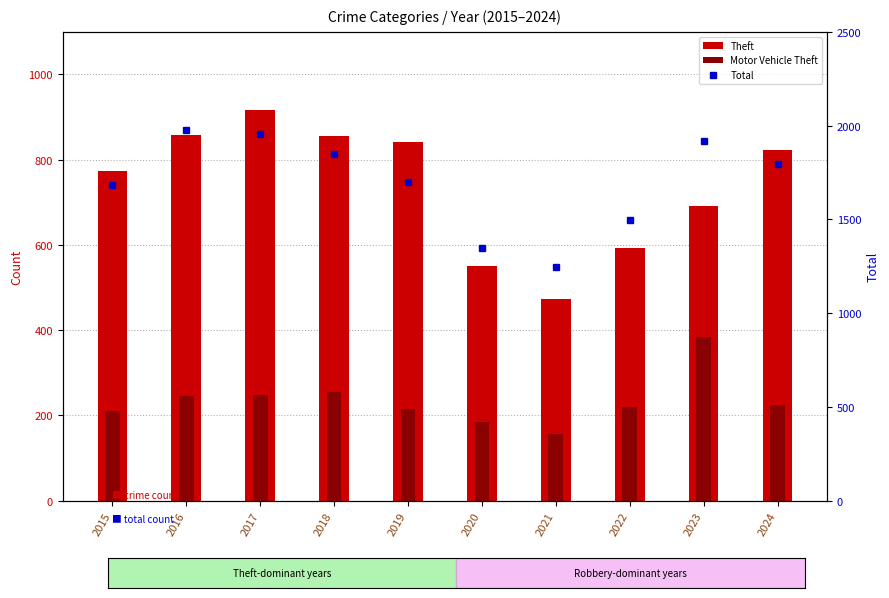

Count the number of categories in the chart.

10